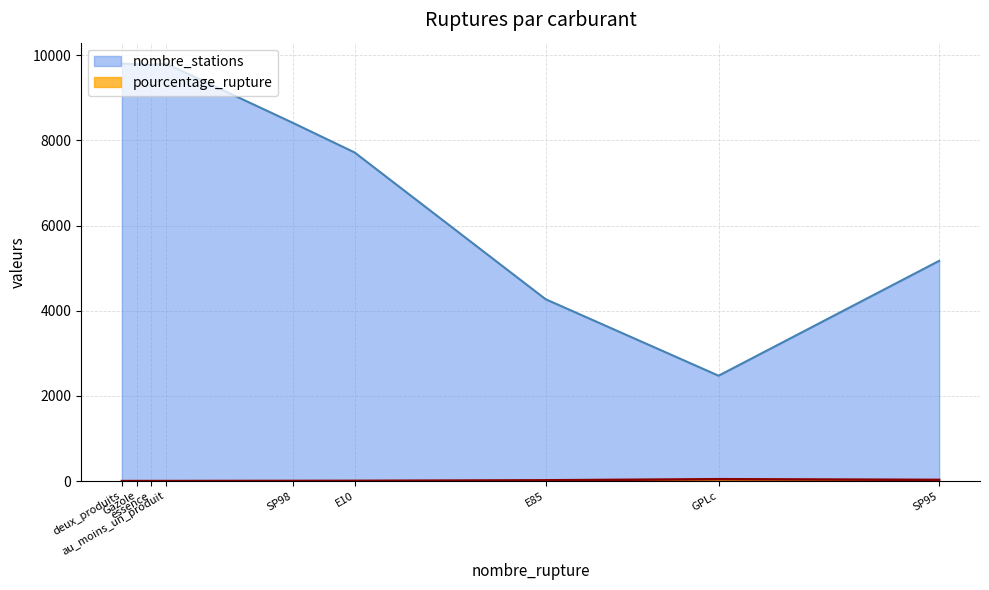

At which label is pourcentage_rupture closest to 23?

E85